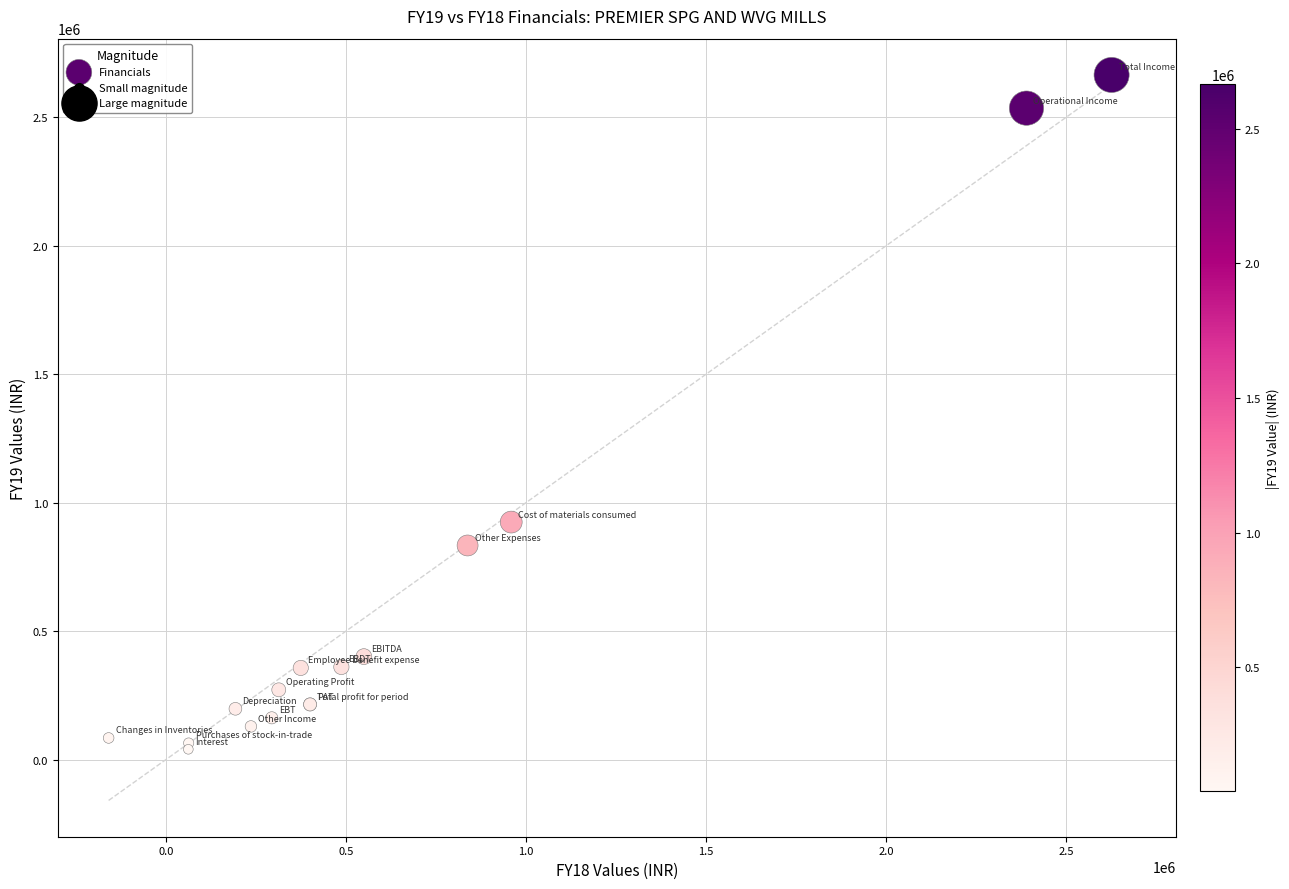

What Y value in the scatter plot is closest to 1352155?

924327